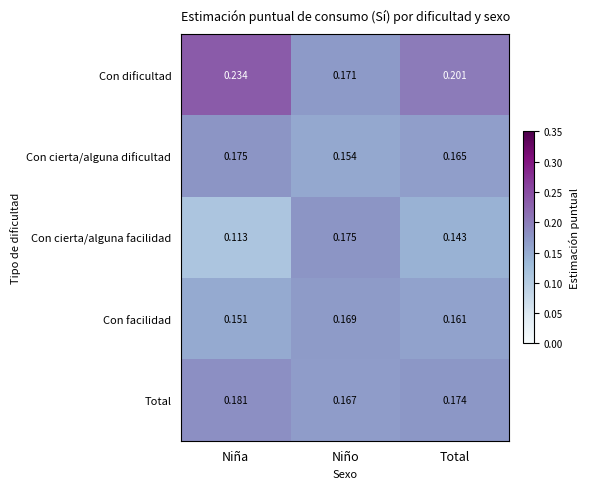

Which series has the largest total across all categories?

Con dificultad